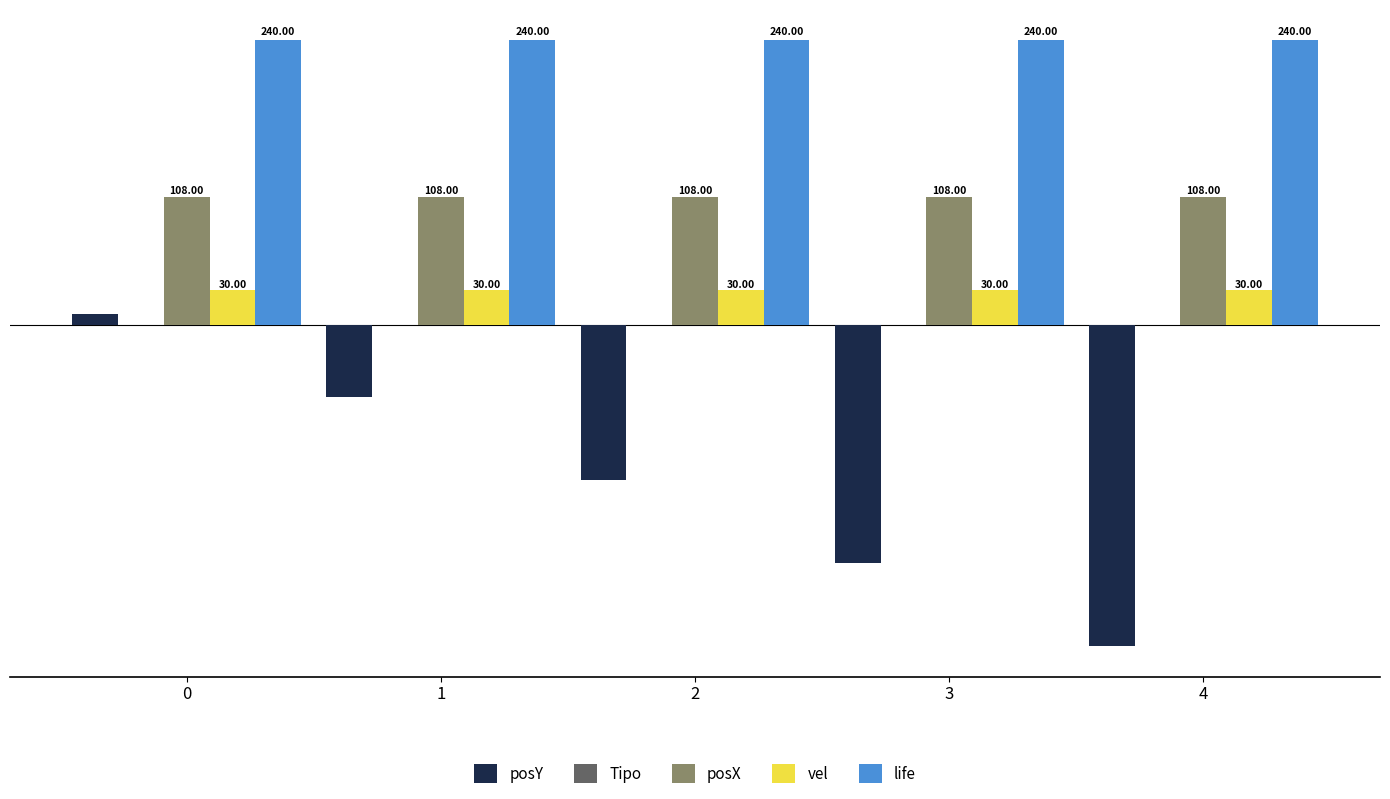

Is it true that posY equals 10 at 0?

True